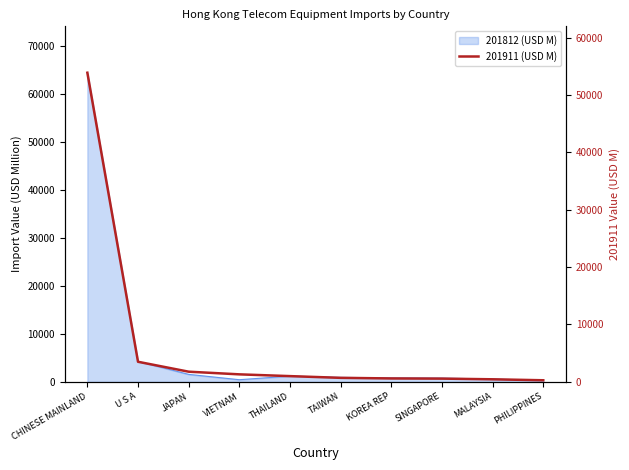

Reading left to right, transcribe all the data shown in this chart.

CHINESE MAINLAND=53867.0	U S A=3500.9	JAPAN=1773.0	VIETNAM=1309.7	THAILAND=1000.8	TAIWAN=700.9	KOREA REP=595.6	SINGAPORE=565.3	MALAYSIA=447.6	PHILIPPINES=277.3